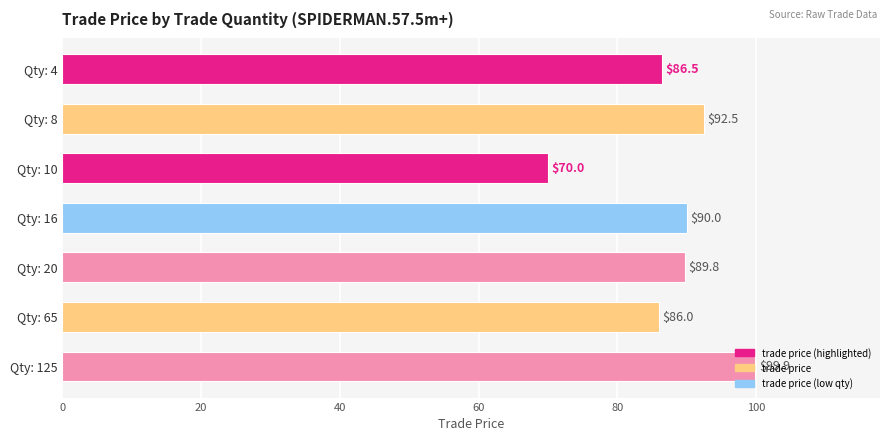

Rank the categories by value from highest to lowest.

Qty: 125, Qty: 8, Qty: 16, Qty: 20, Qty: 4, Qty: 65, Qty: 10